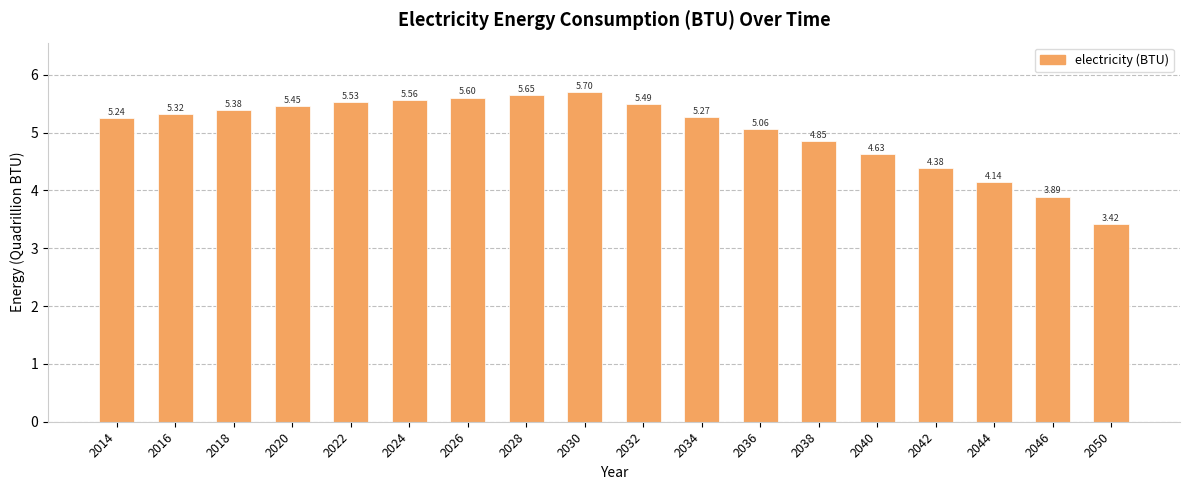

How many bars are there in total?

18